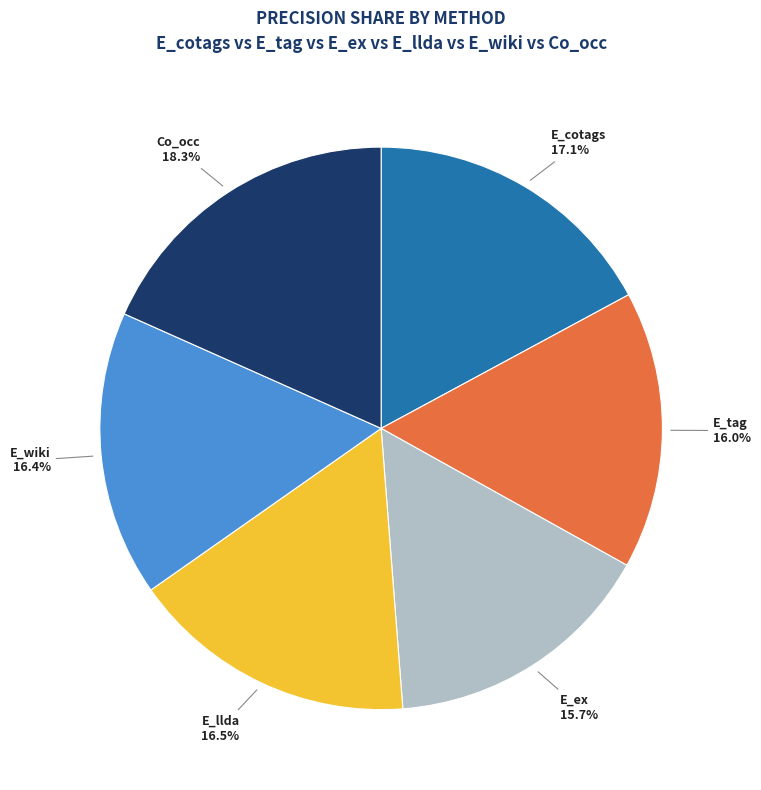

Does Co_occ account for over 50% of the chart?

No